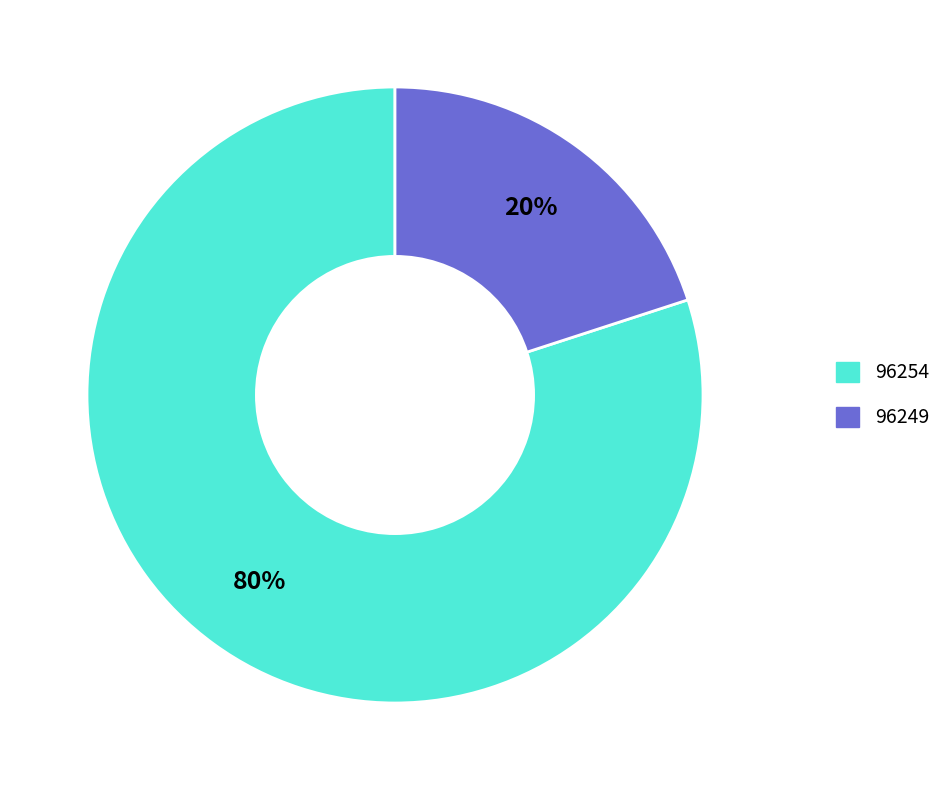

Which slice is the largest?

96254